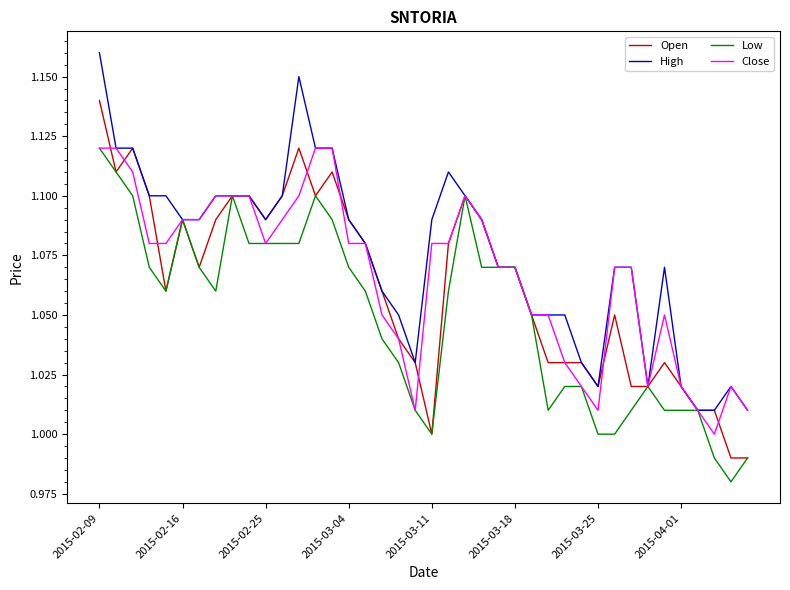

Which series has the largest total across all categories?

High